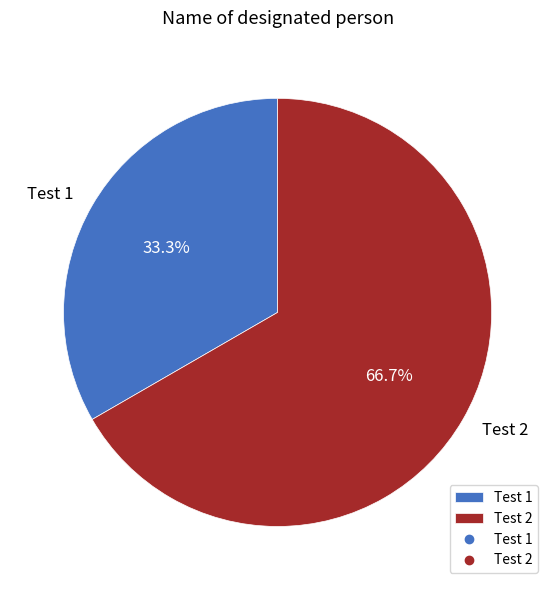

Does Test 1 represent more than half of the total?

No